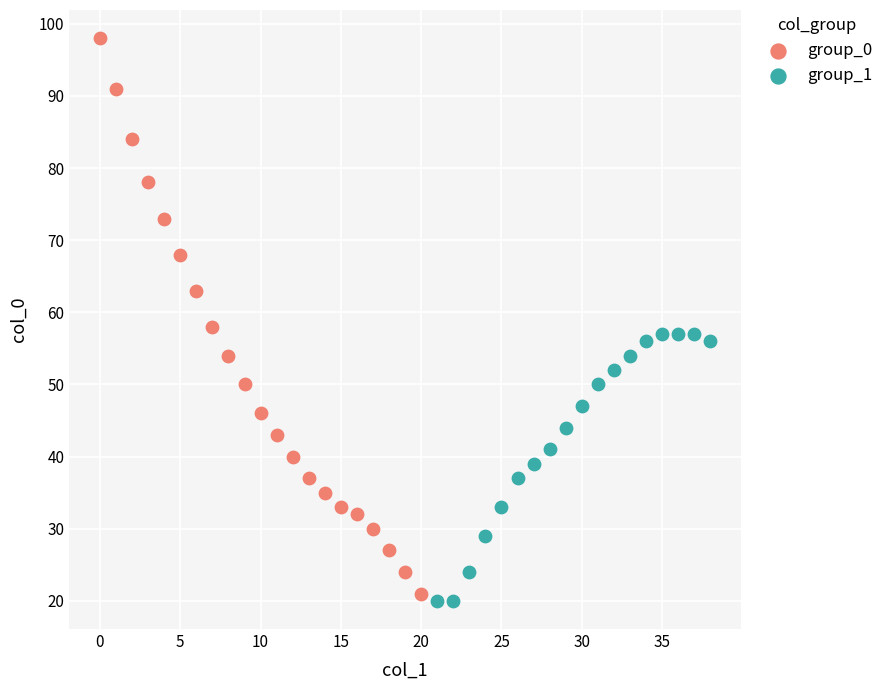

Which series has the widest spread of Y values?

group_0